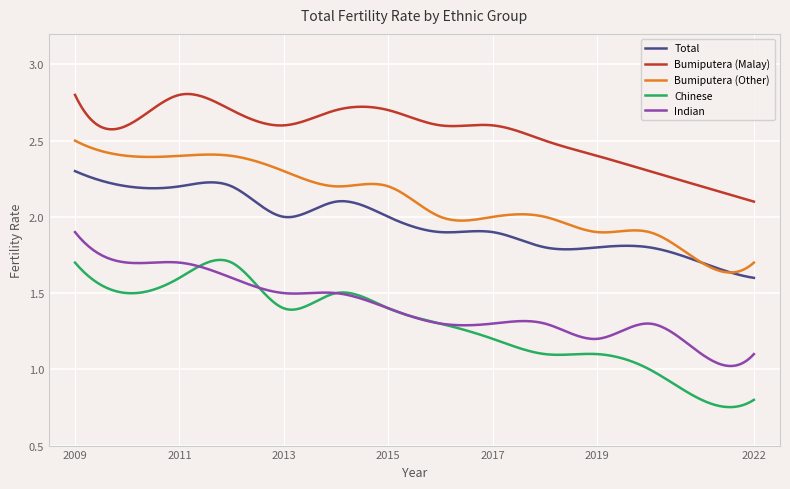

Which series has the largest total across all categories?

Bumiputera (Malay)